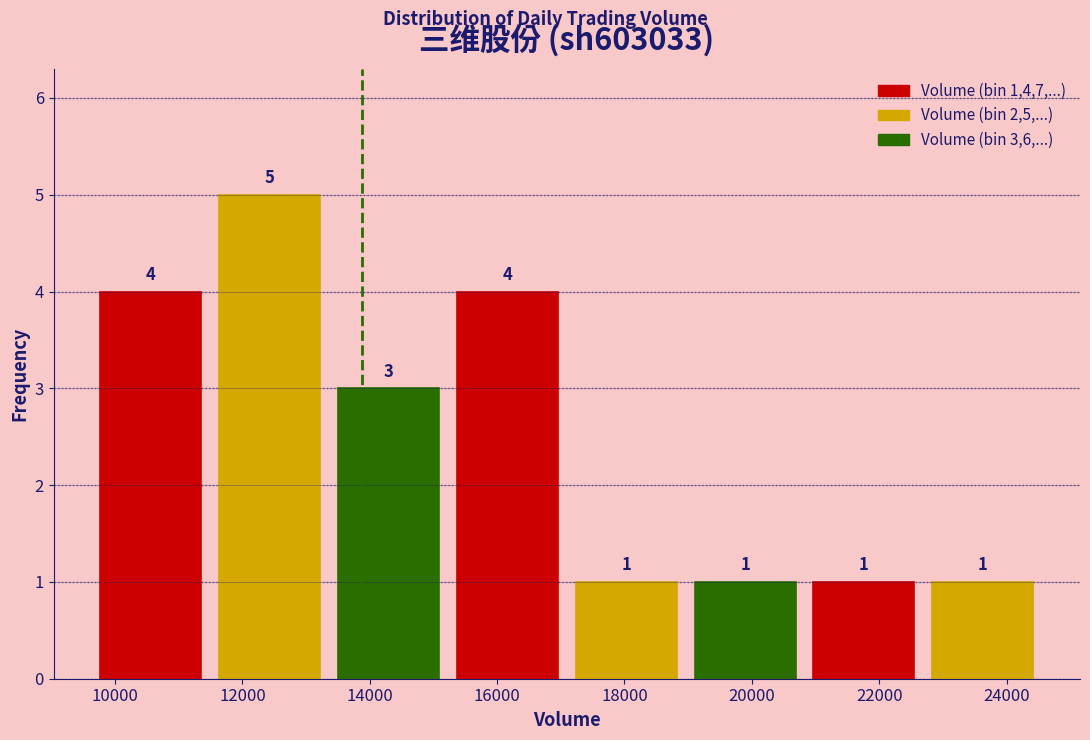

Reading left to right, list every bar in this chart as the range it spans on the x-axis followed by its height. The bar edges are not printed on the chart, so give them approximately, as read against the axis.

9600 to 11400: 4
11400 to 13400: 5
13400 to 15200: 3
15200 to 17000: 4
17000 to 19000: 1
19000 to 20800: 1
20800 to 22600: 1
22600 to 24600: 1